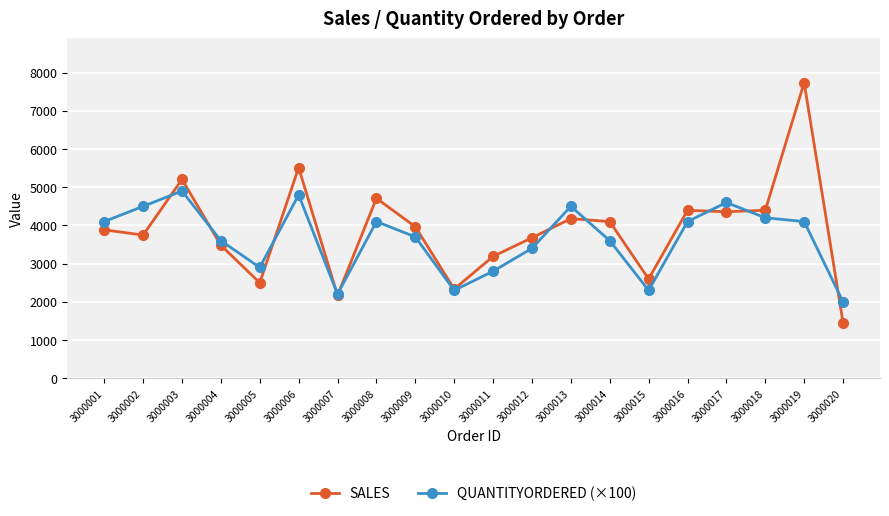

What is the difference between the QUANTITYORDERED (×100) values at 3000005 and 3000016?

1200.0